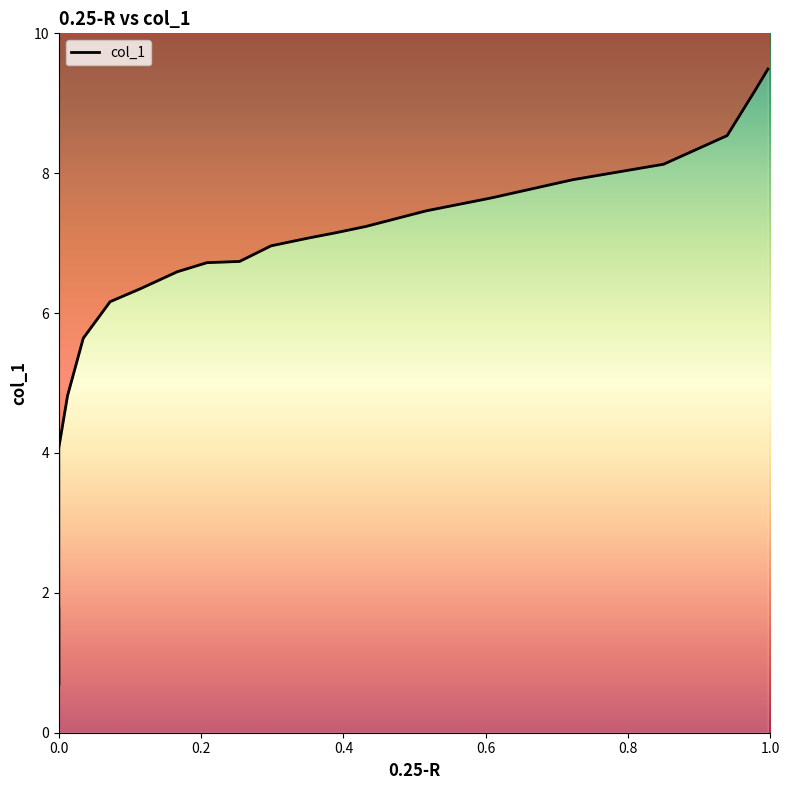

How many data points are less than 6?

6